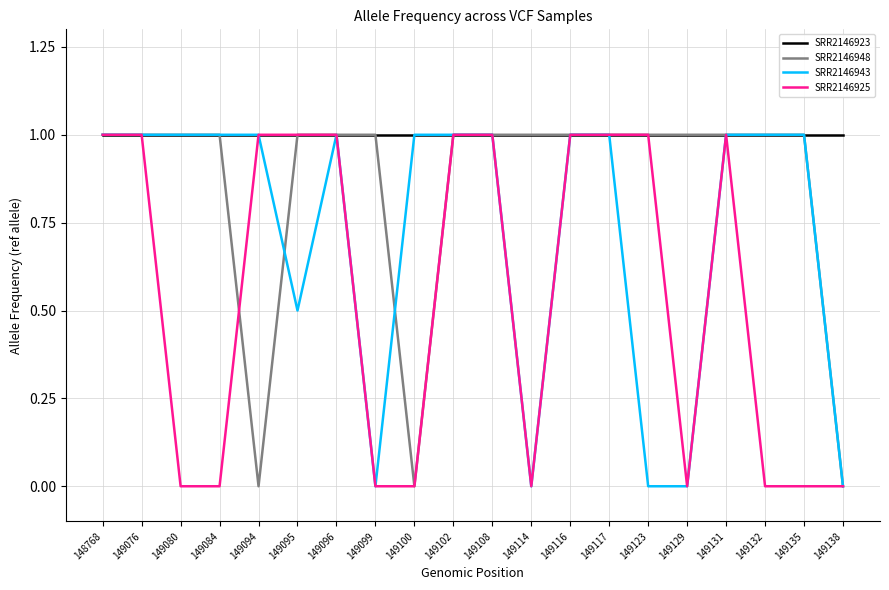

Rank the series by their average value, from lowest to highest.

SRR2146925, SRR2146943, SRR2146948, SRR2146923